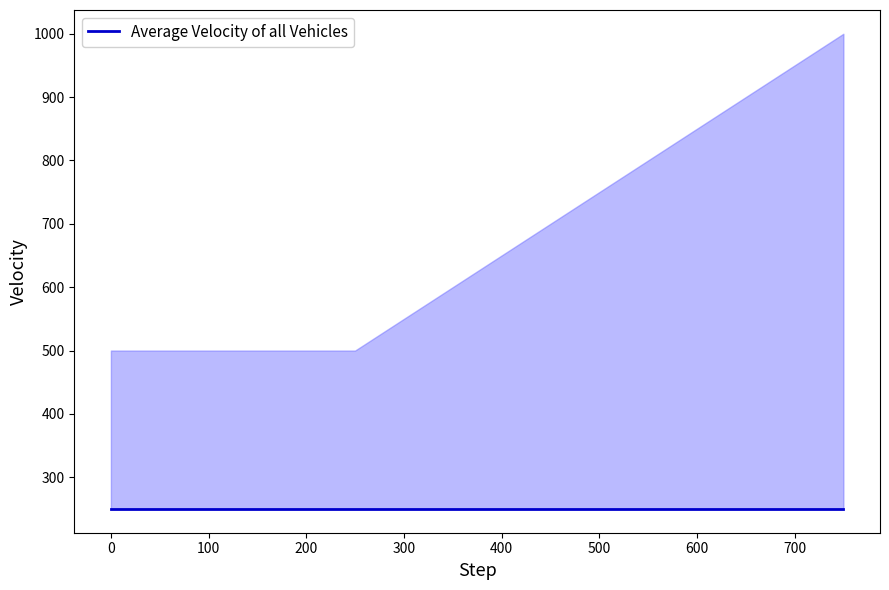

How many series are shown in this chart?

5